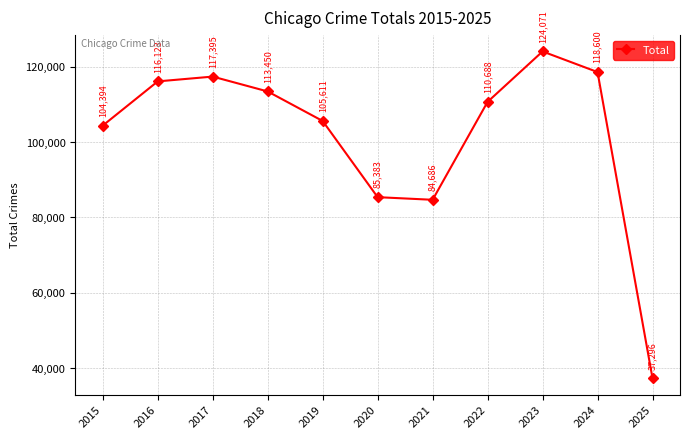

True or false: there are more than 2 points higher than both neighbors.

False